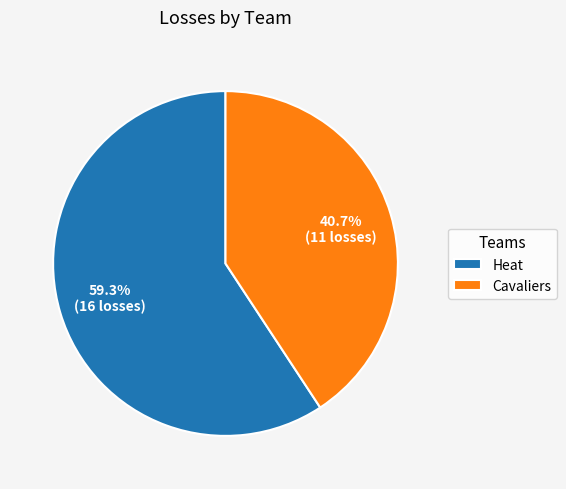

What percentage is the Heat slice, to the nearest percent?

59%